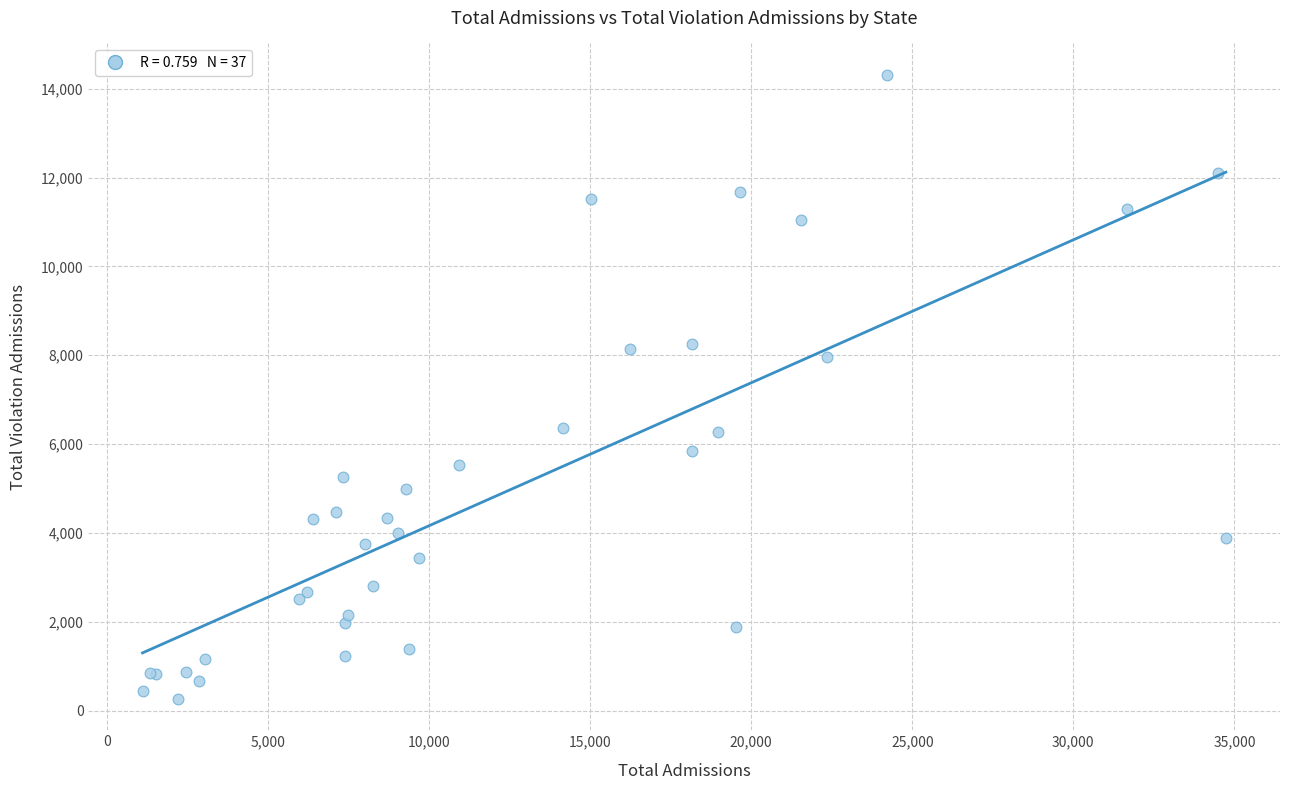

What Y value in the scatter plot is closest to 7289?

7963